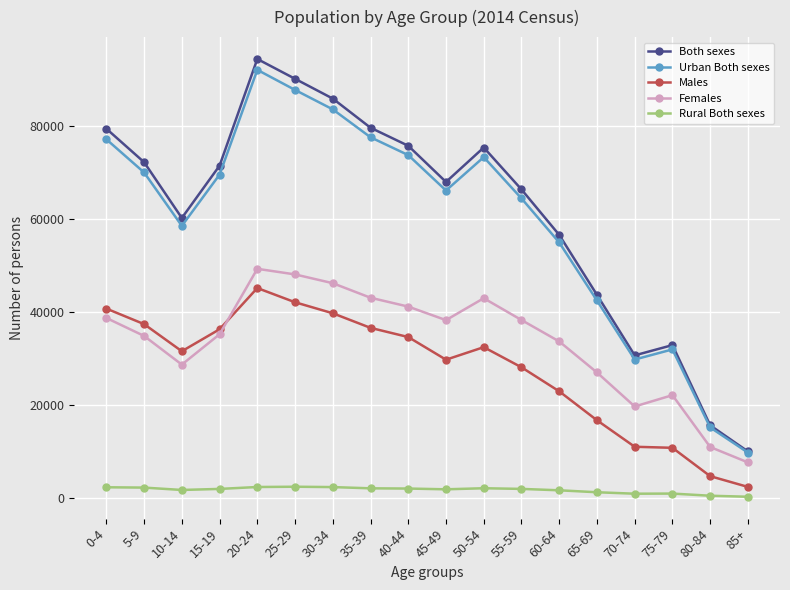

The Males series shows 25561 at 0-4. True or false?

False